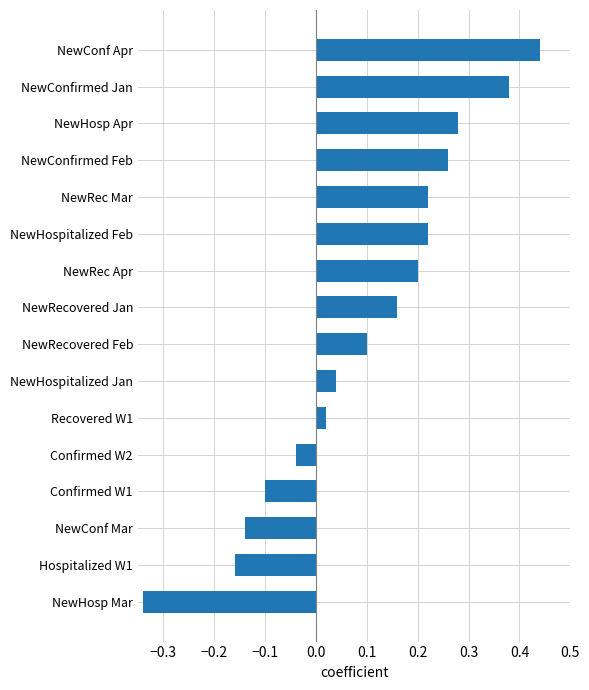

What position from the top is NewConfirmed Jan?

2